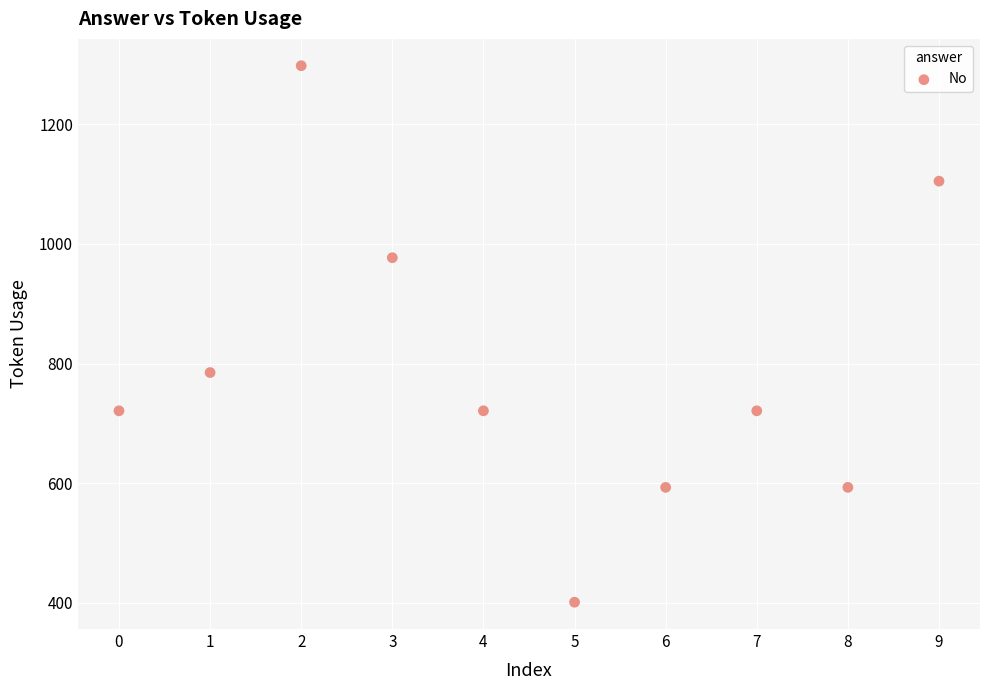

What is the average Y value?

792